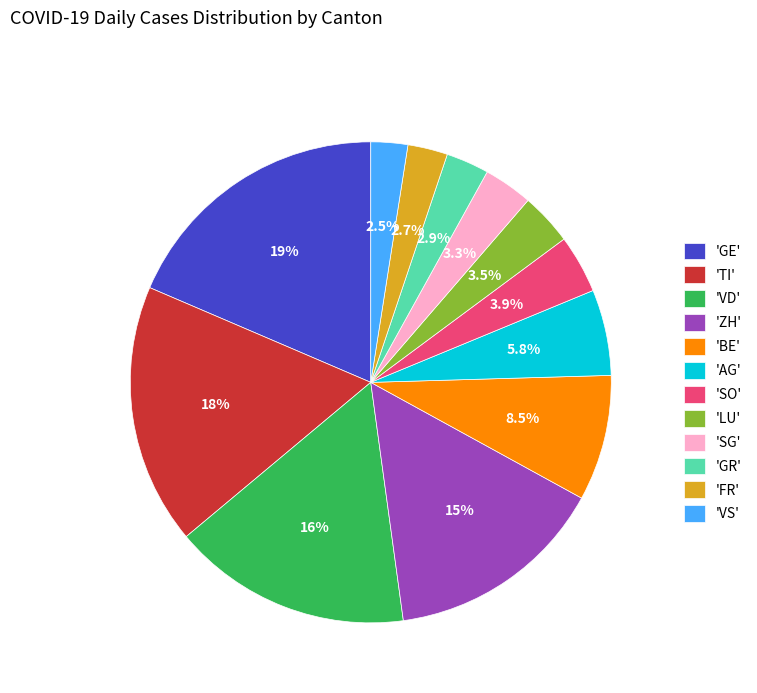

How much of the chart is everything except 'GE'?

81.4%